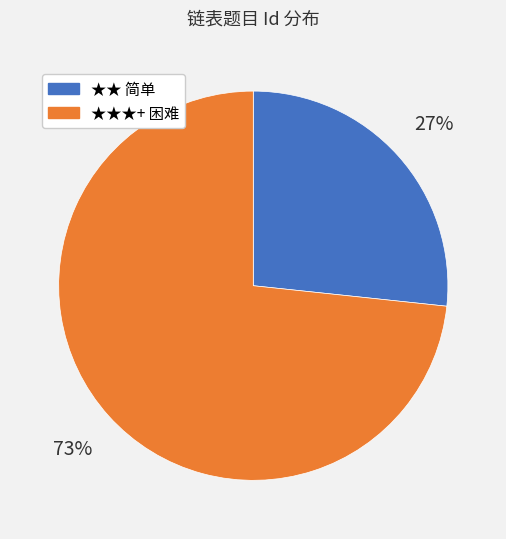

Is there any slice that represents more than half of the pie?

Yes